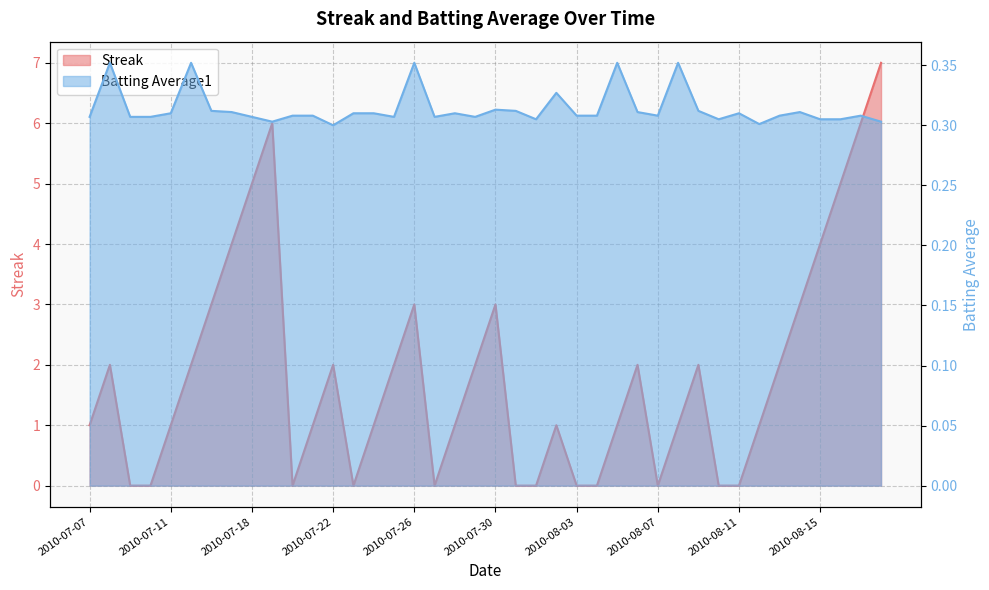

At how many categories does at least one series exceed 6?

1